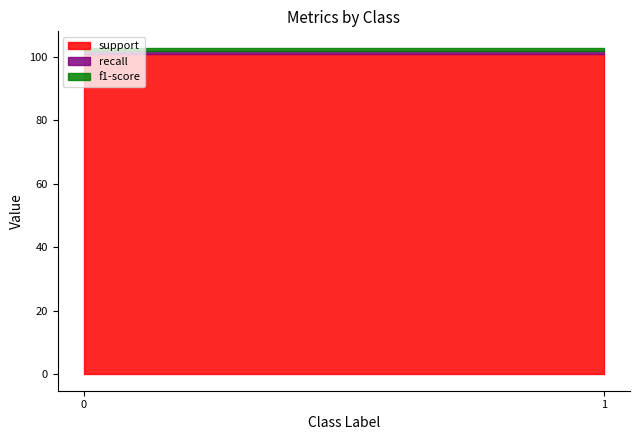

What is the greatest value displayed?

101.0